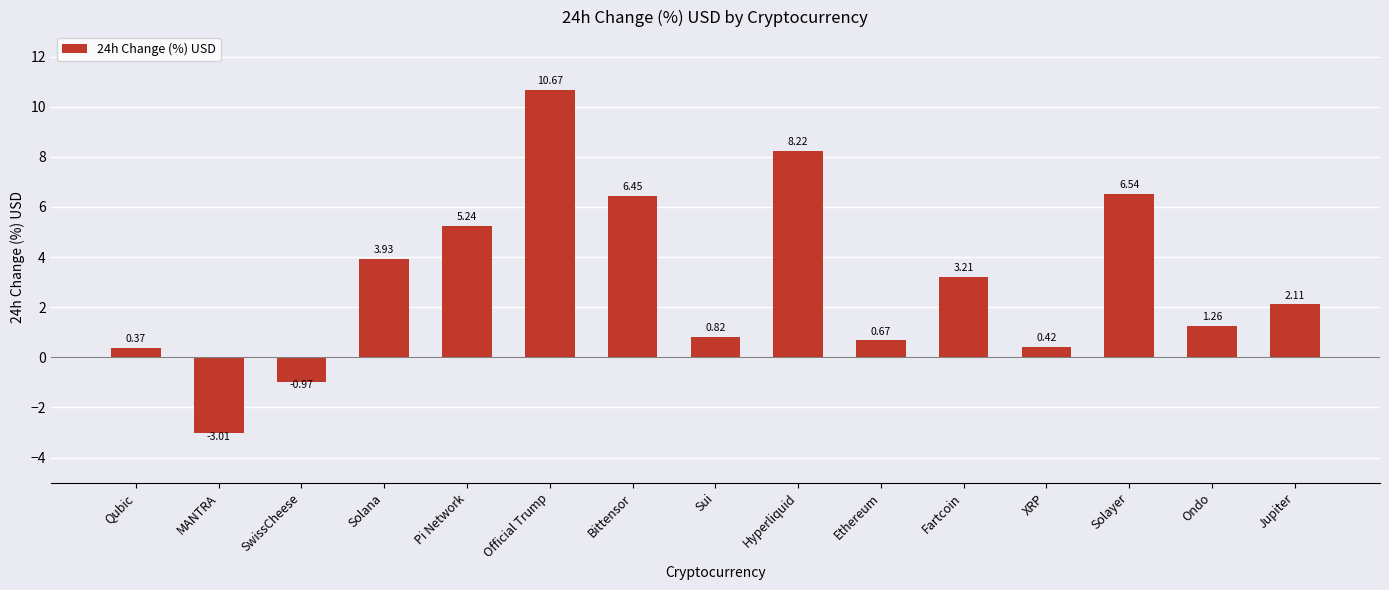

Approximately how many times larger is the value at Pi Network compared to Jupiter?

2.5